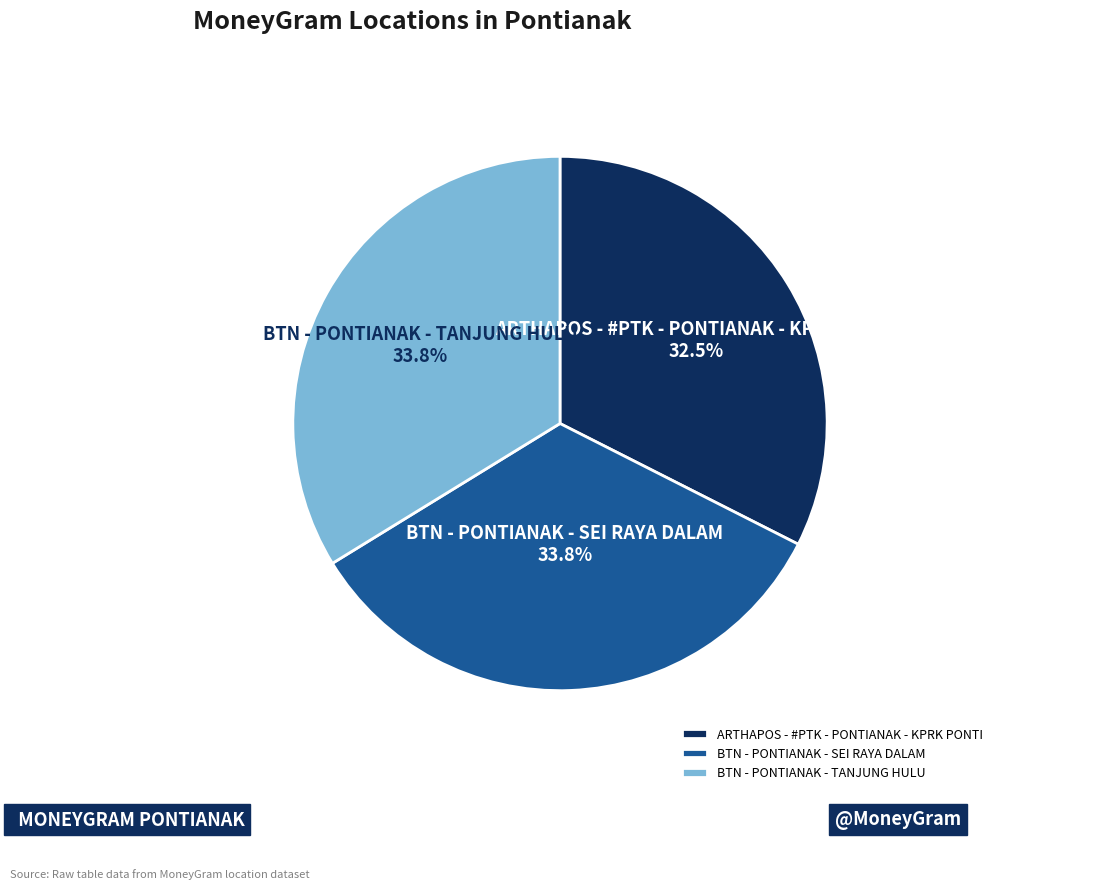

Which category has the smallest portion of the pie?

ARTHAPOS - #PTK - PONTIANAK - KPRK PONTI